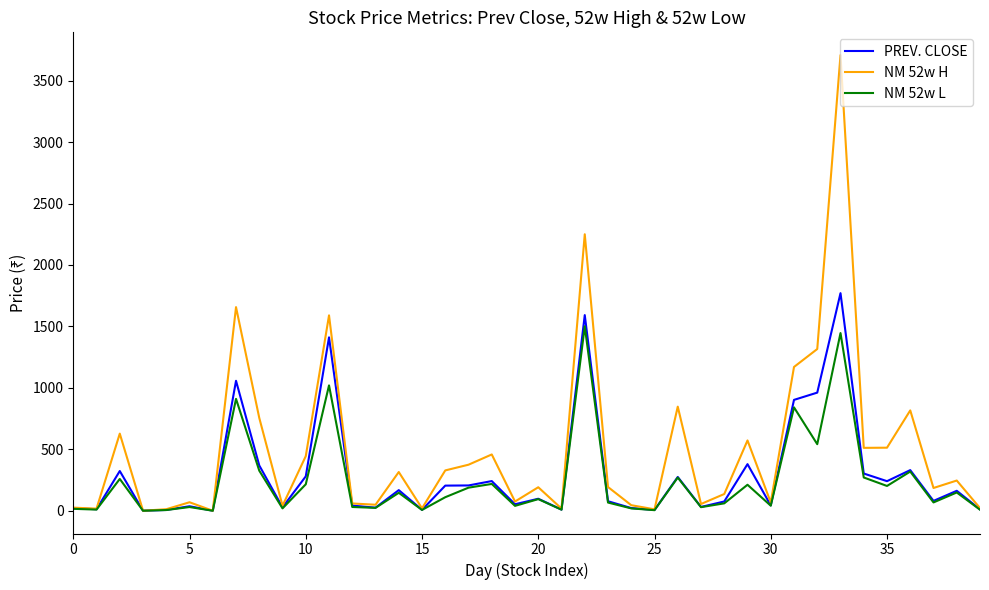

Which series has the largest total across all categories?

NM 52w H